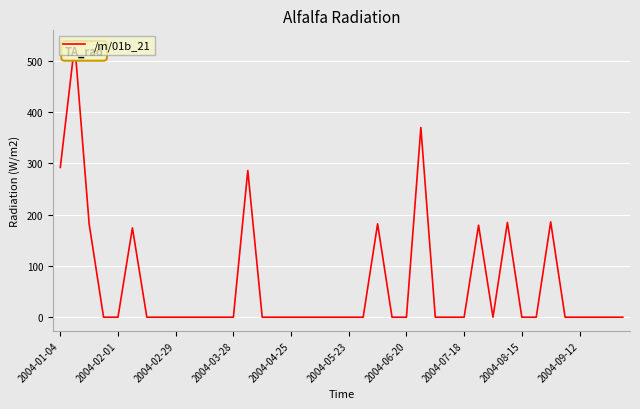

What is the maximum value shown in the chart?

532.5